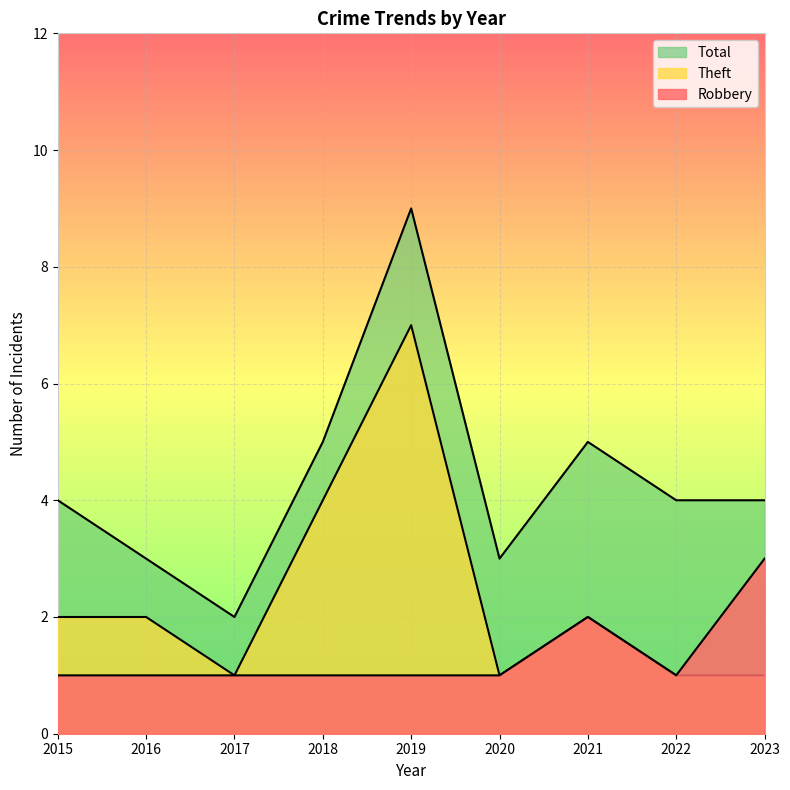

What is the sum of the Theft values at 2021 and 2015?

4